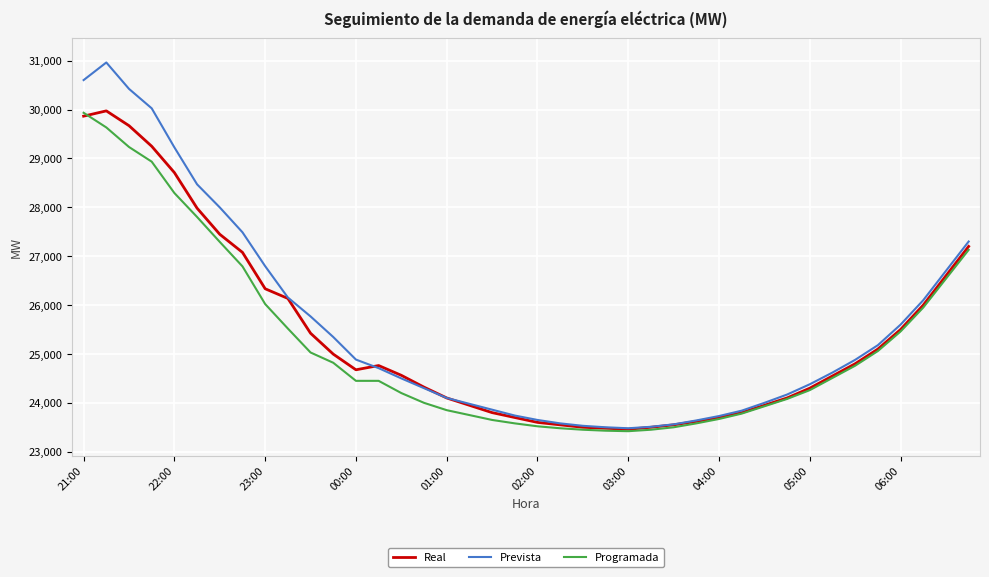

Which series has the widest spread of values?

Prevista